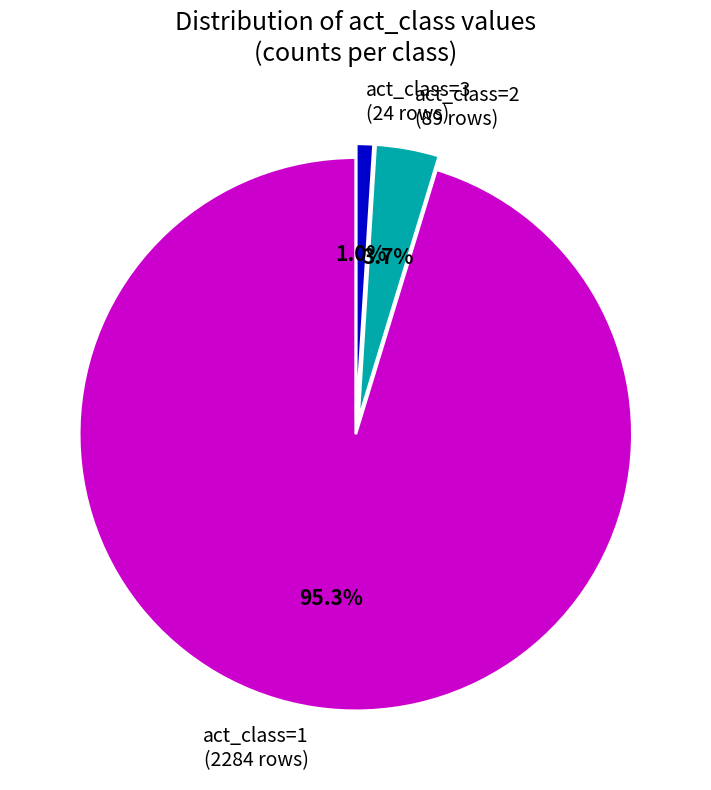

Is there any slice that represents more than half of the pie?

Yes